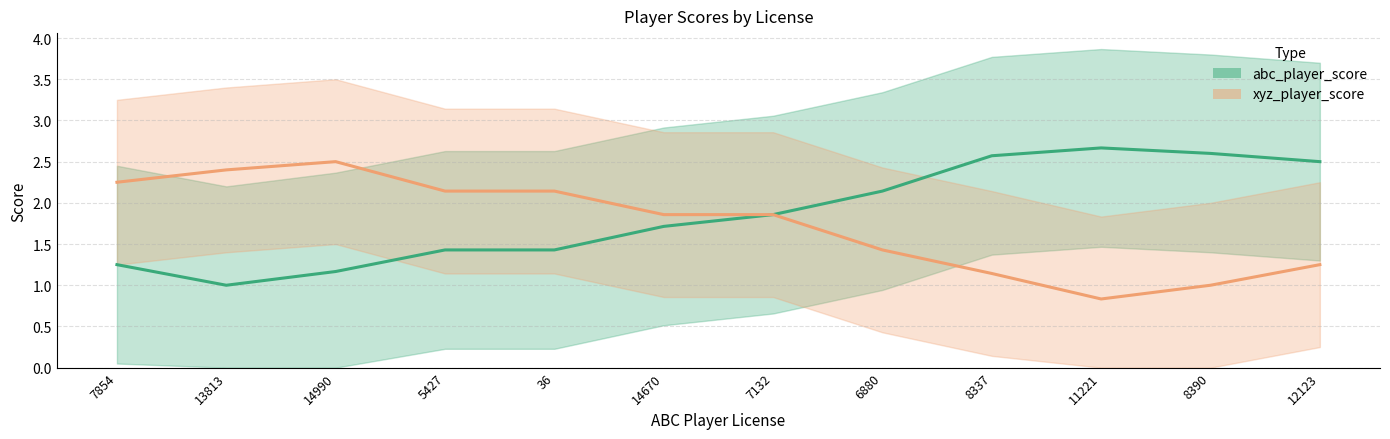

How many interior local peaks does the xyz_player_score series have?

1